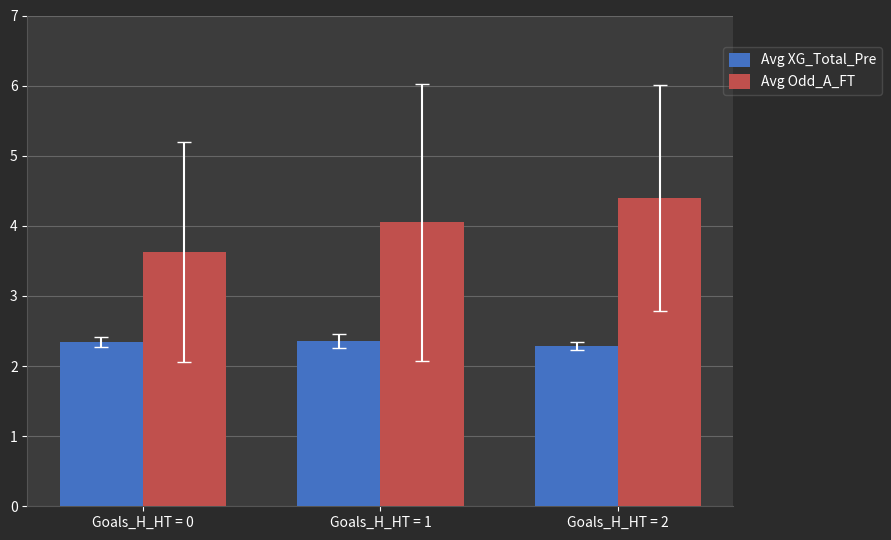

What is the value of the Avg XG_Total_Pre bar at the 1st from the left?

2.3